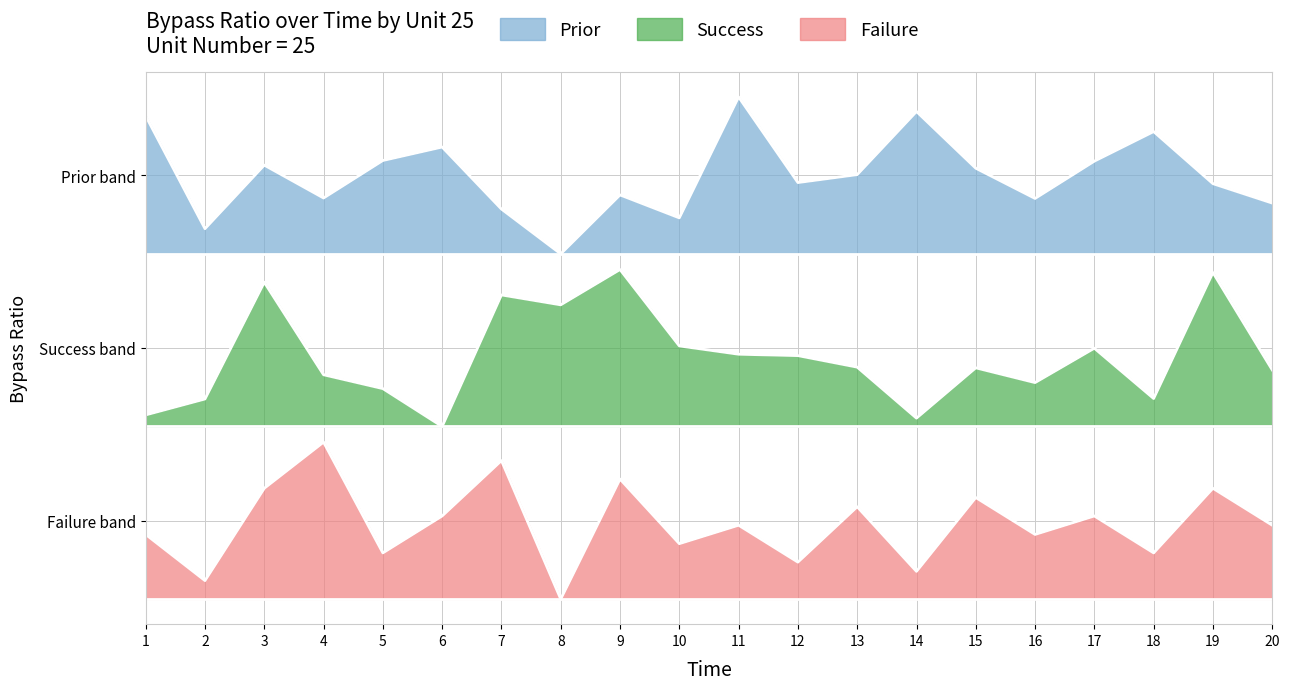

List the labels in order of Prior value, largest first.

11, 14, 1, 18, 6, 5, 17, 3, 15, 13, 12, 19, 9, 4, 16, 20, 7, 10, 2, 8